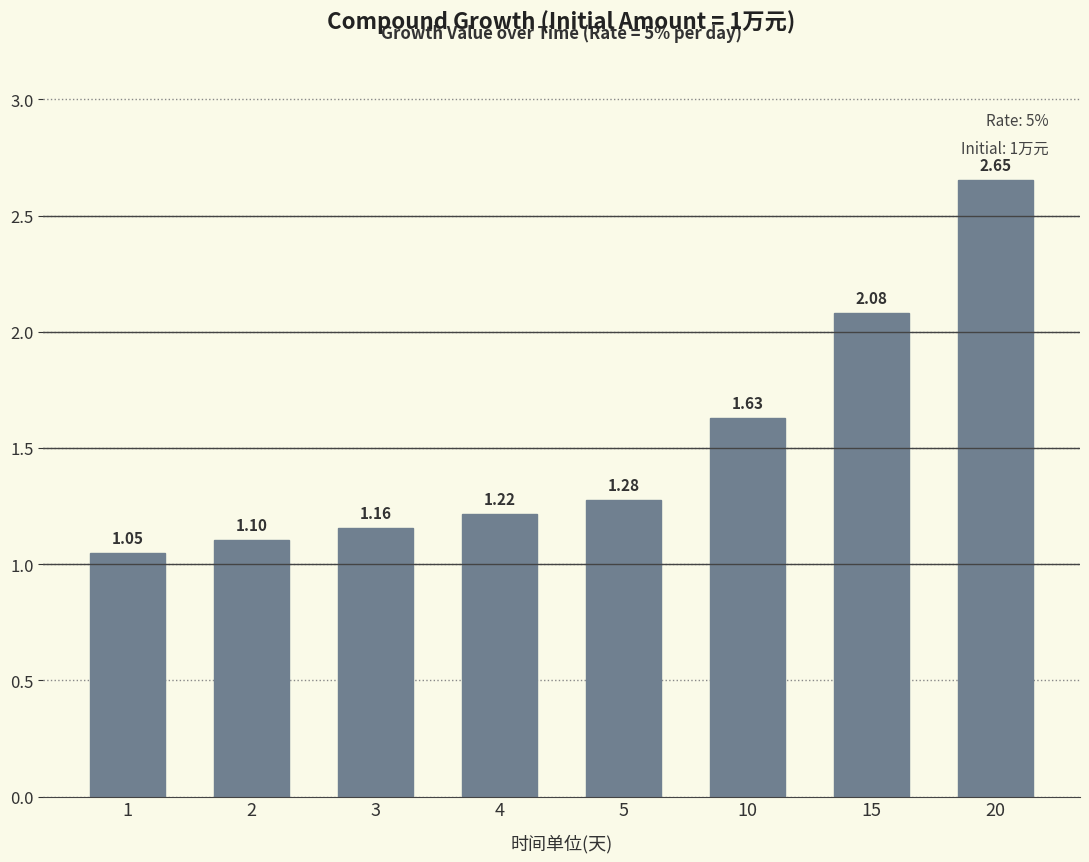

How many bars are there in total?

8